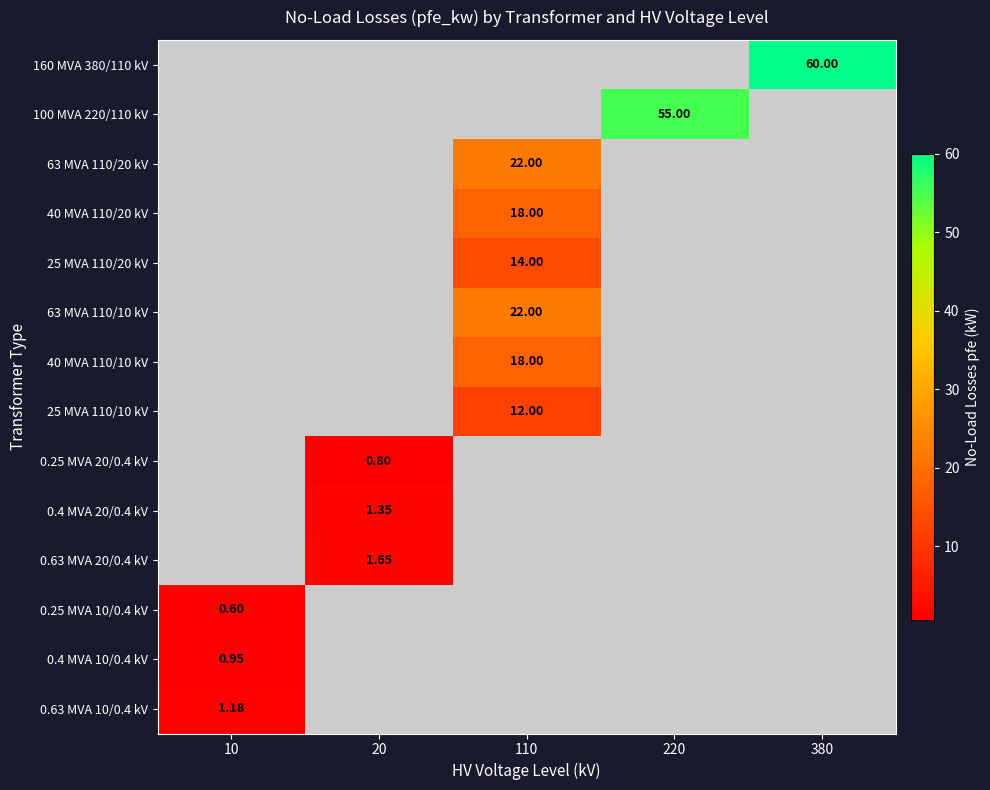

What is the smallest value displayed?

0.6